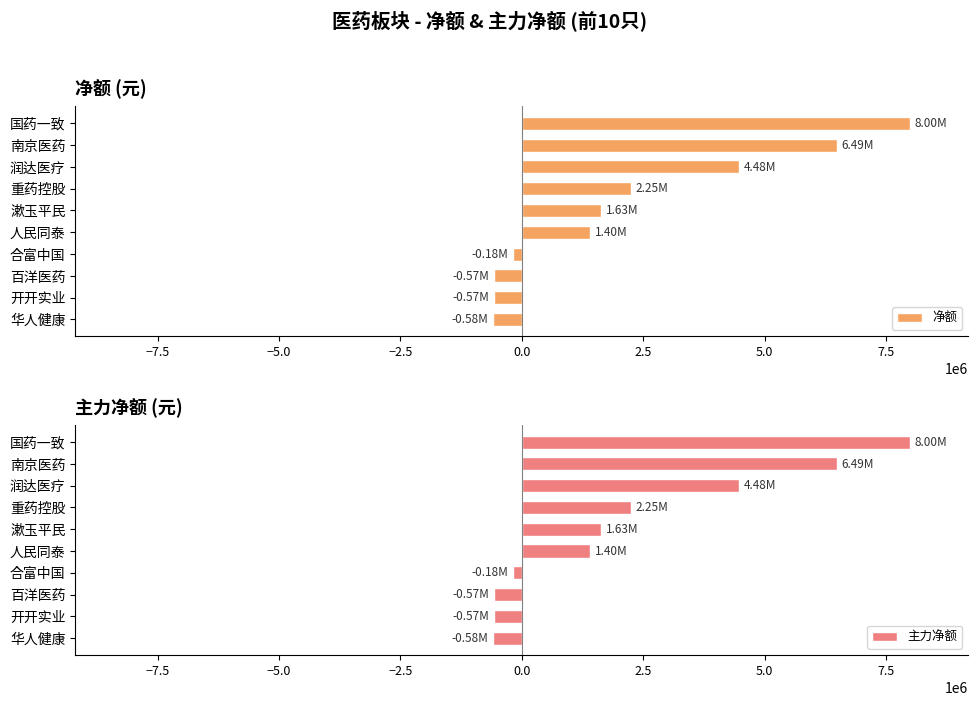

What is the difference between the second highest and second lowest values in the 净额 series?

7054712